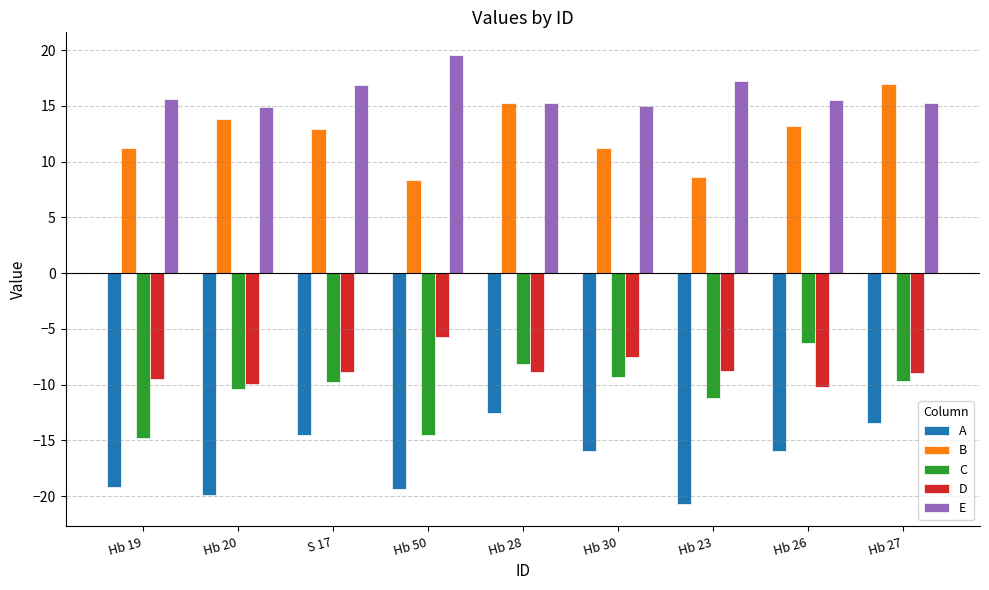

What is the spread (max minus min) of values at Hb 20?

34.8